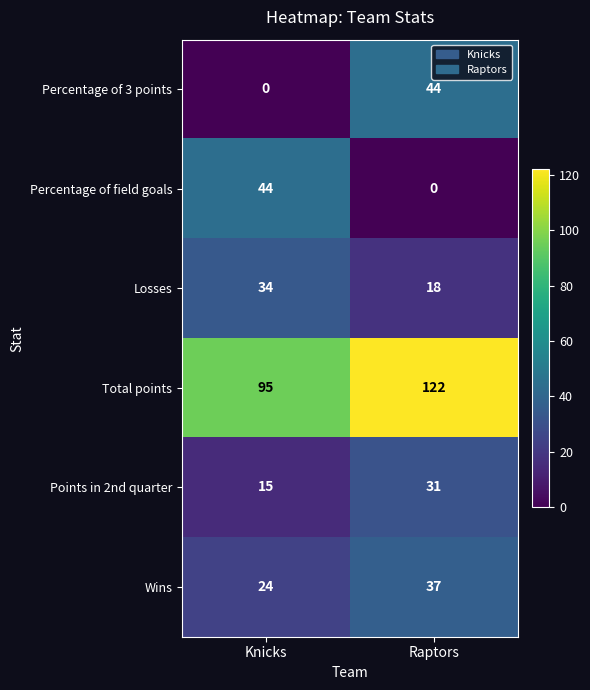

Reading left to right, transcribe all the data shown in this chart.

Percentage of 3 points: 0	44
Percentage of field goals: 44	0
Losses: 34	18
Total points: 95	122
Points in 2nd quarter: 15	31
Wins: 24	37